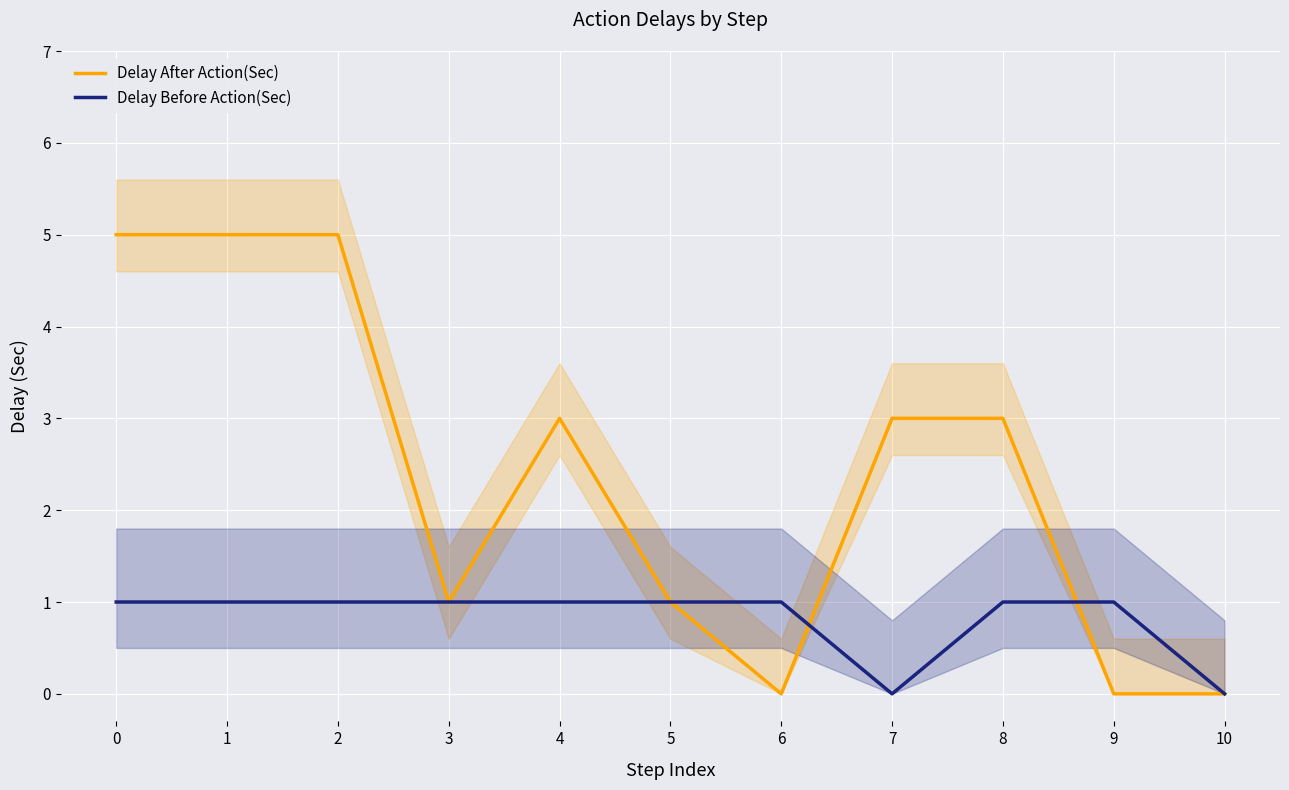

Which series has the largest range (max minus min)?

Delay After Action(Sec)